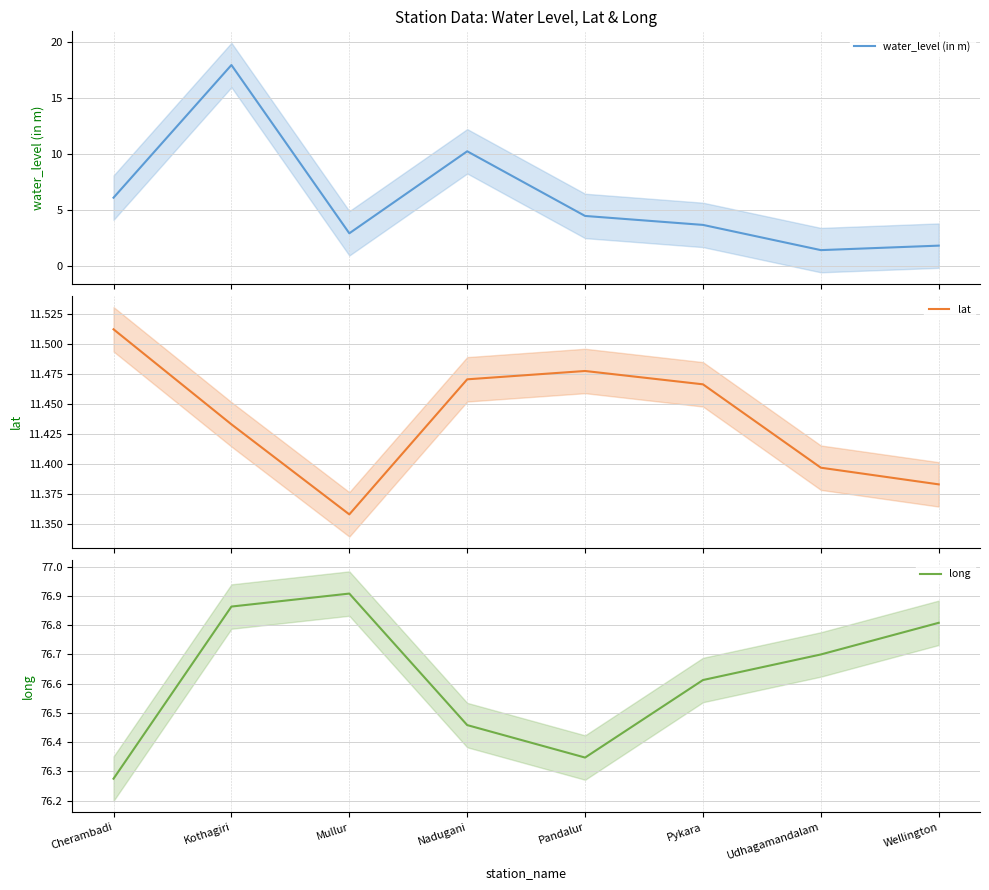

Read the water_level (in m) value at Nadugani.

10.2